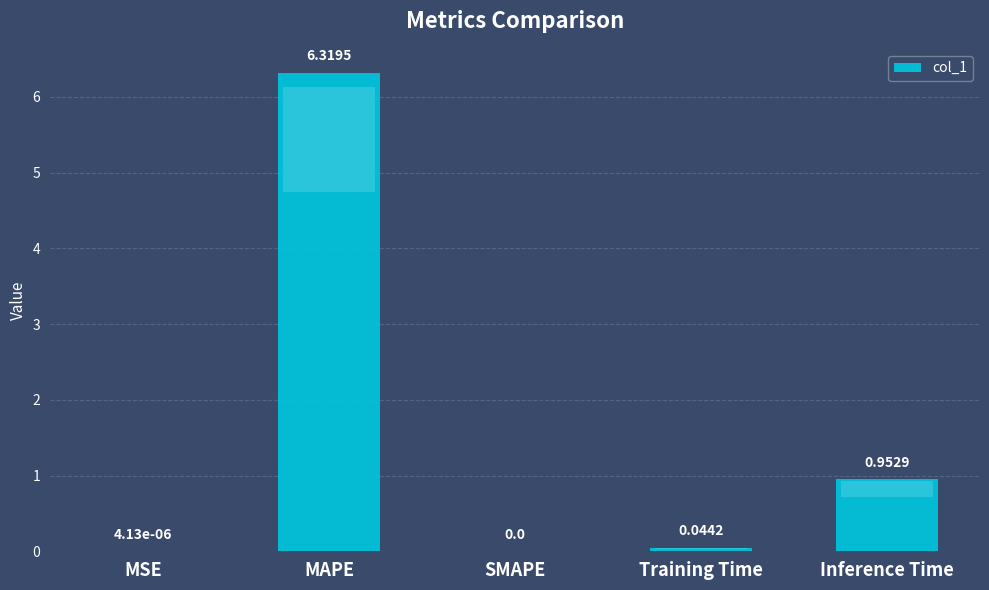

What is the average value?

1.5